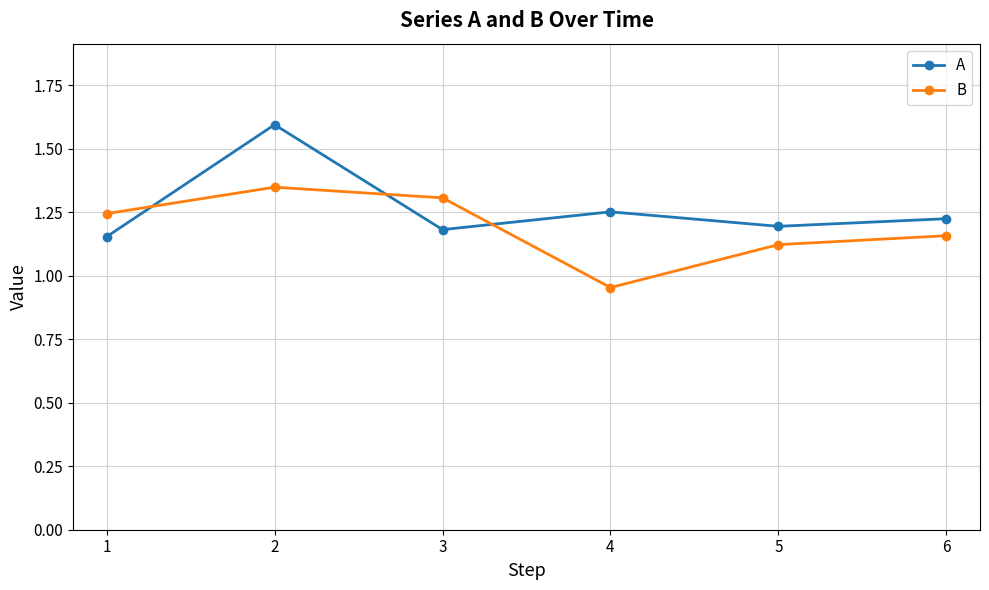

What is the sum of all A values?

7.6